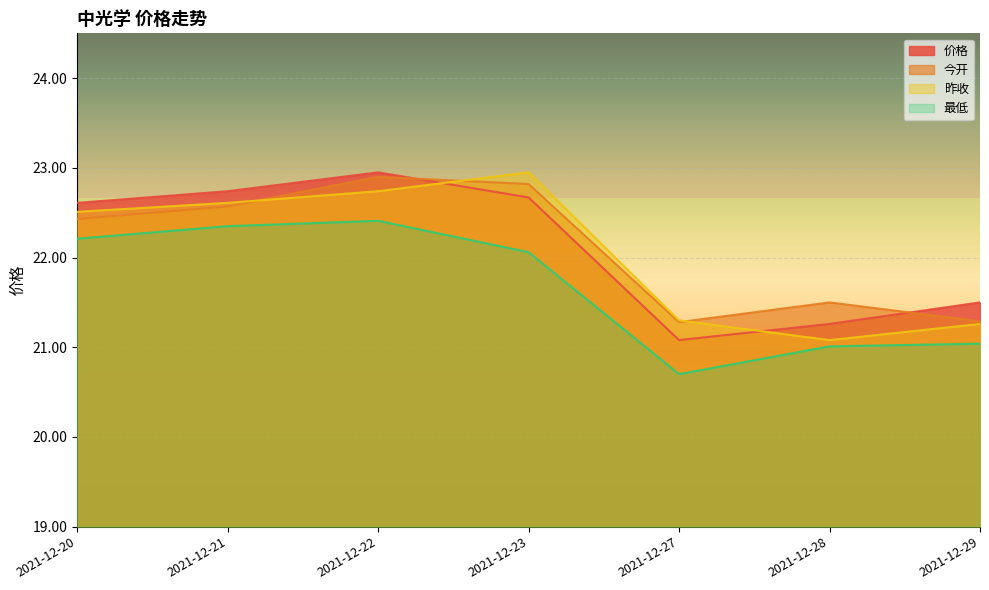

At how many categories does at least one series exceed 21?

7